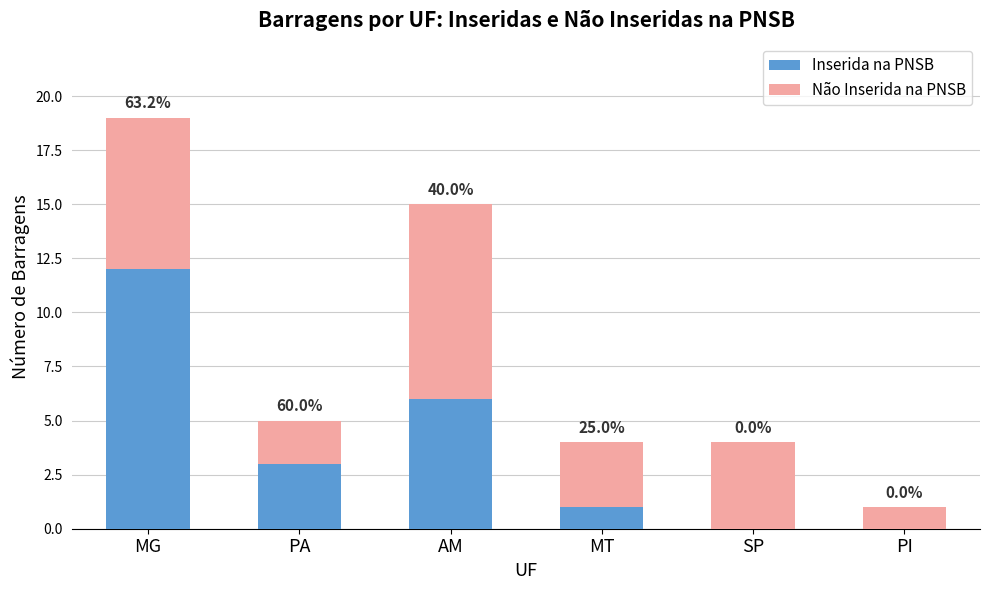

The value of Inserida na PNSB at SP is -4. True or false?

False